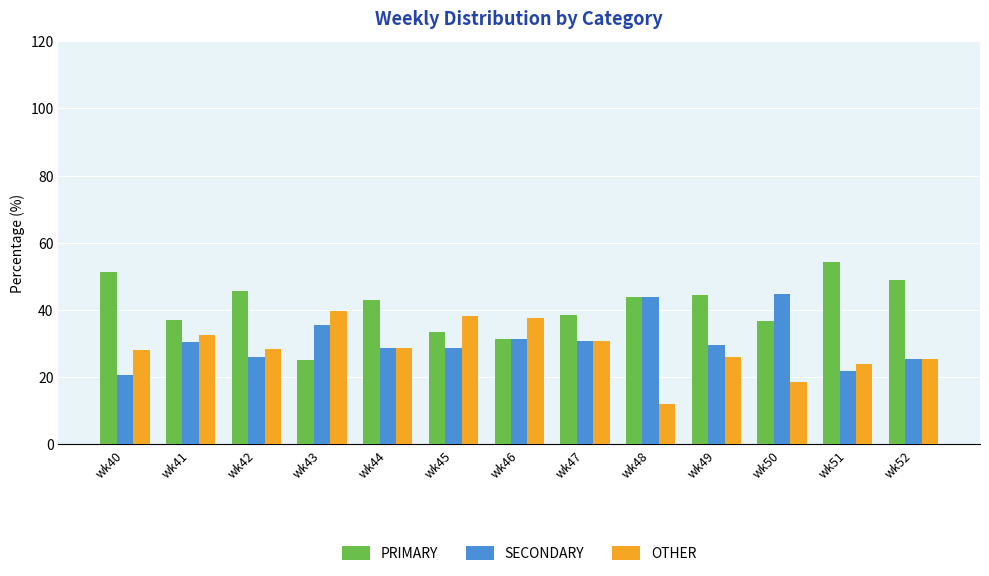

The SECONDARY series shows 26.1 at wk42. True or false?

True